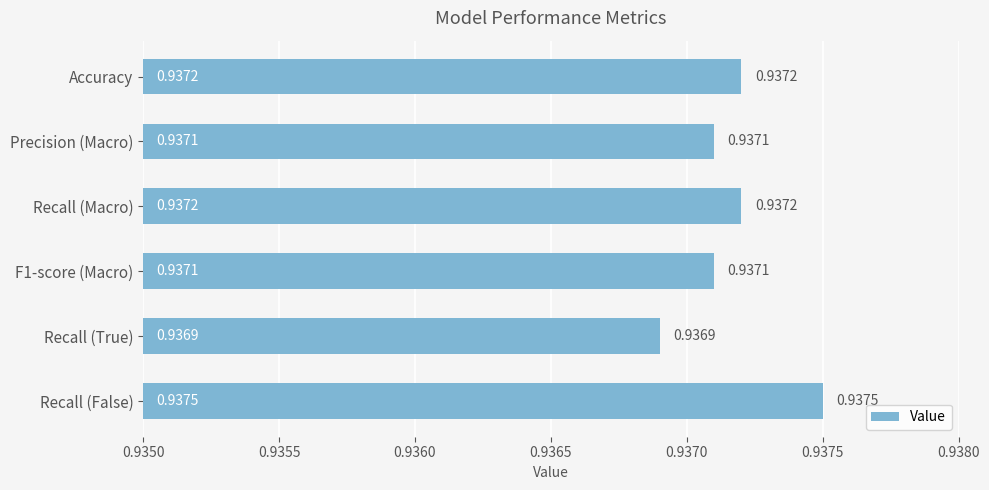

What is the sum of the values at F1-score (Macro) and Recall (Macro)?

1.9